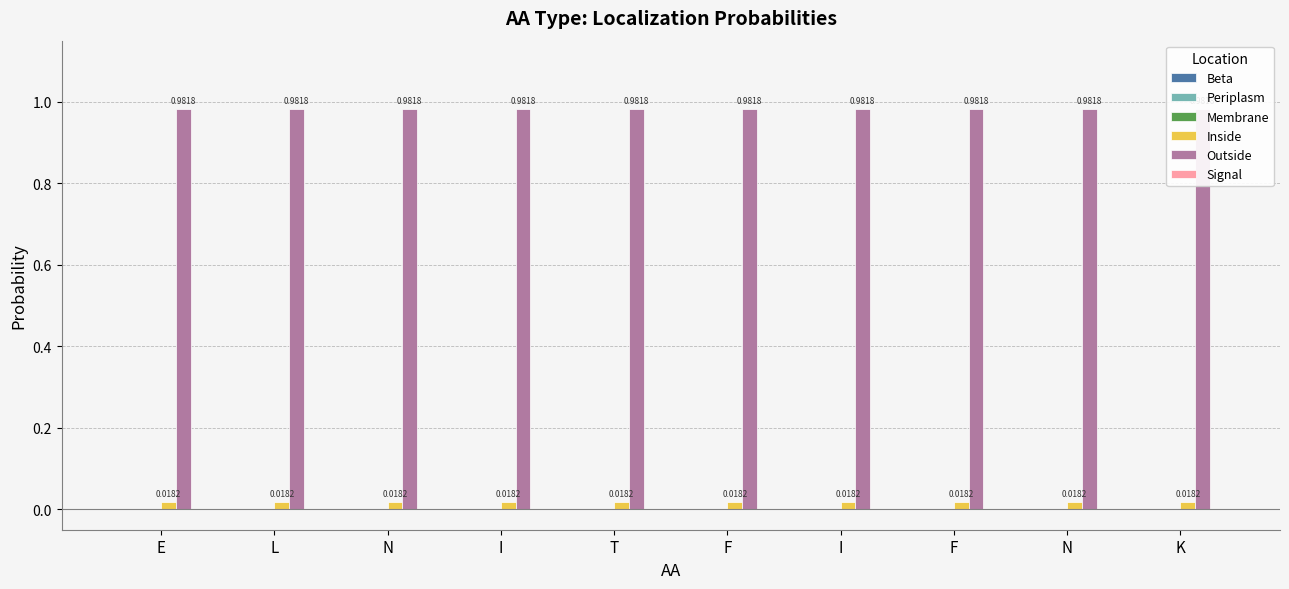

What is the difference between the highest and lowest values at N?

1.0